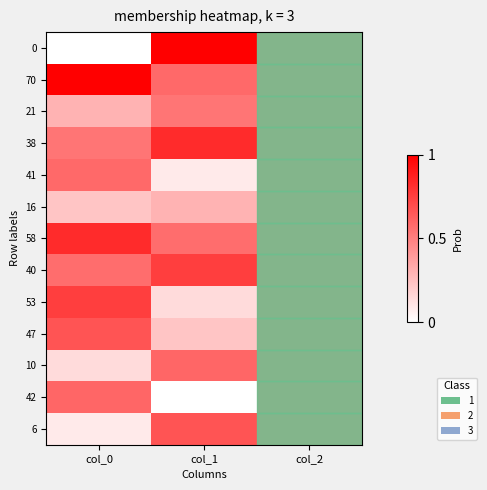

Which has a higher value, col_1 or col_2?

col_1